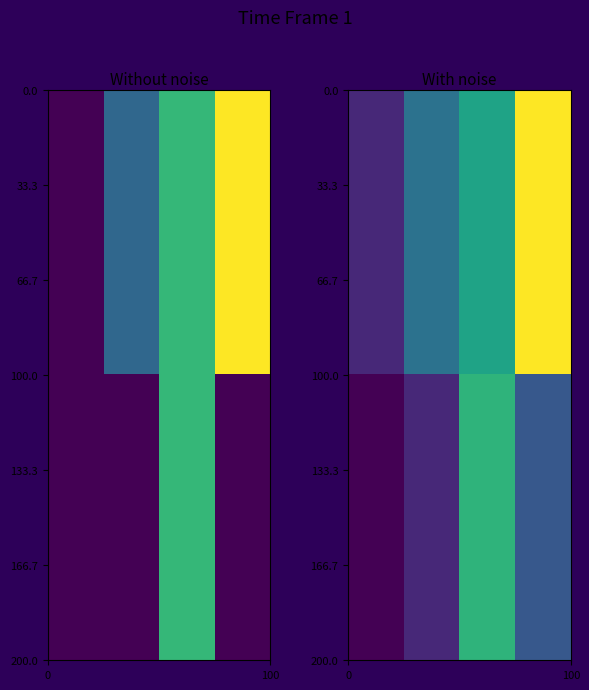

Between 2 and 0, which is larger?

2